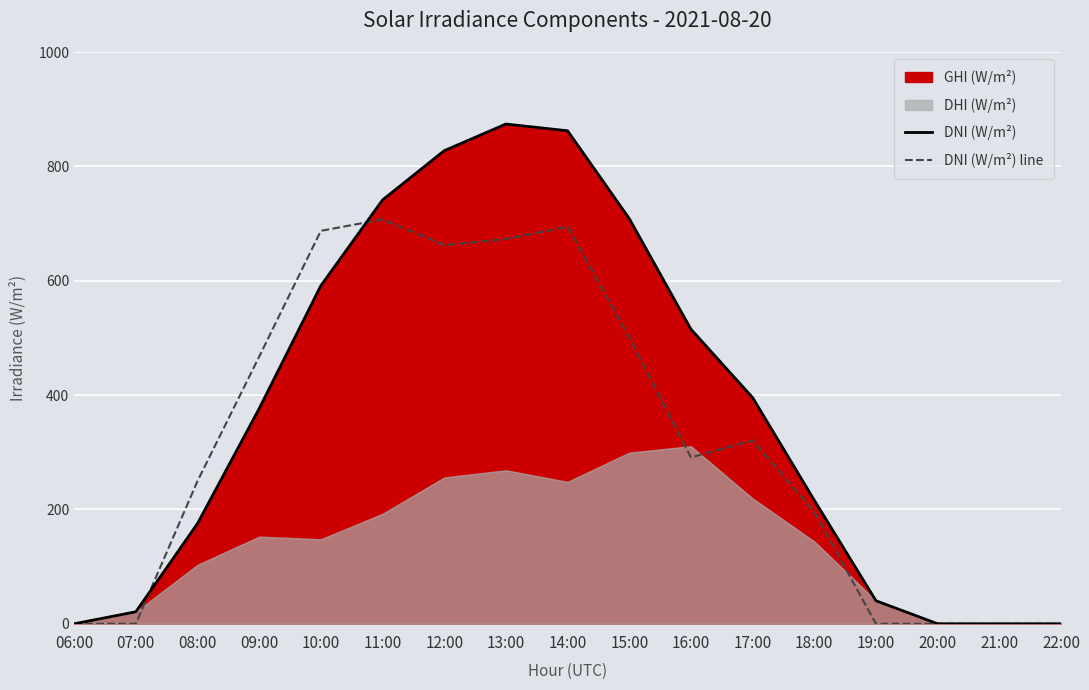

Rank the series at 06:00 from highest to lowest value.

DNI (W/m²), DNI (W/m²) line